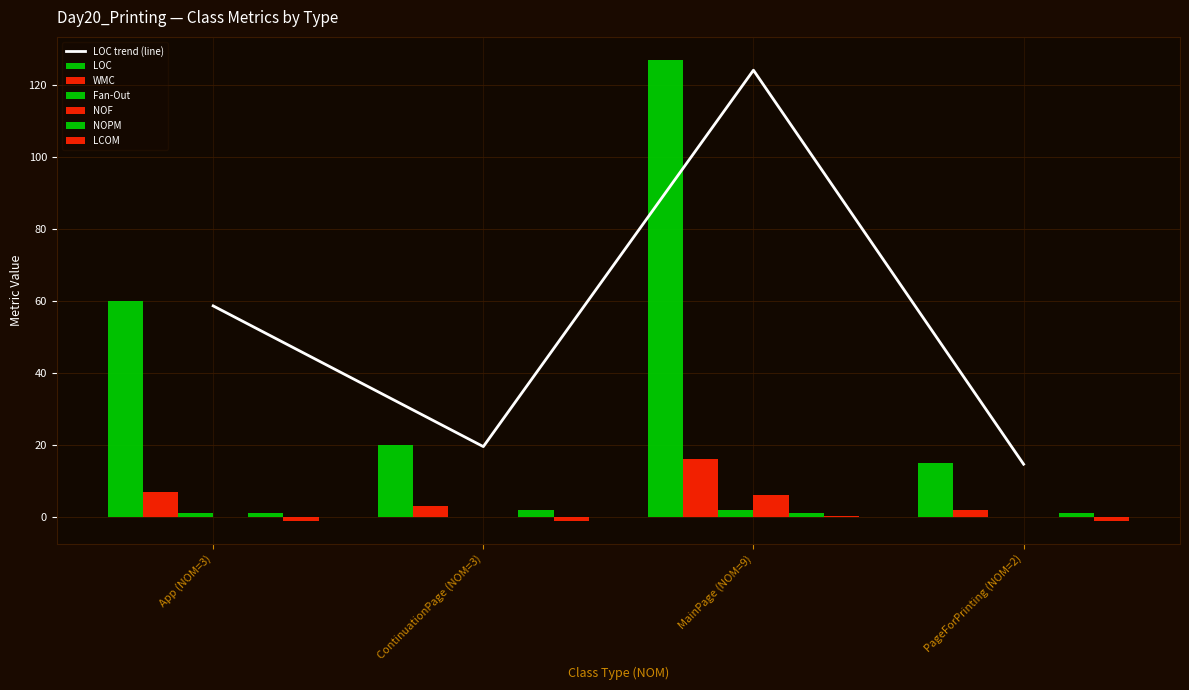

In LOC trend (line), how many points are higher than both neighbors (excluding endpoints)?

1